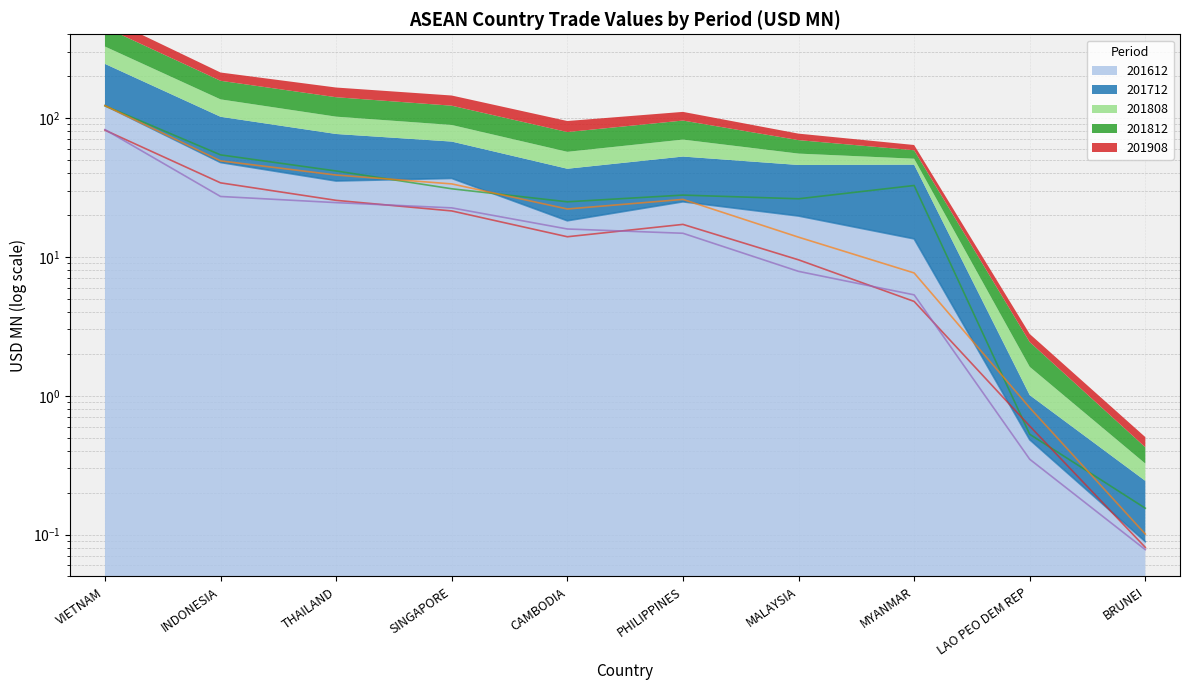

What is the difference between the maximum and minimum values in the 201808 series?

81.6